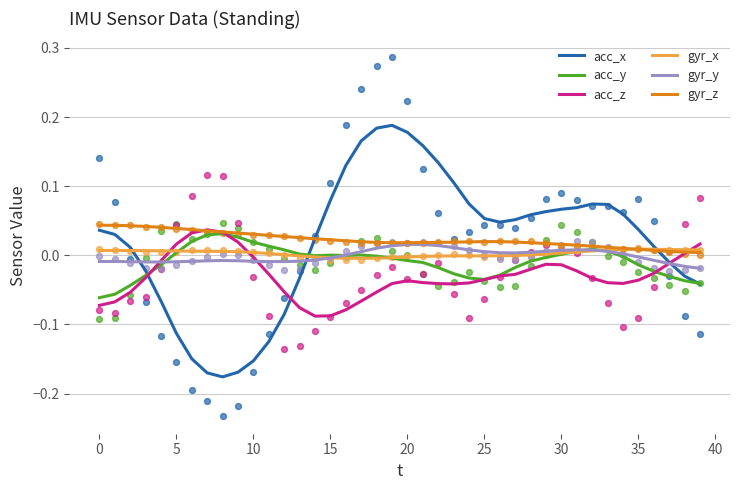

At which category is the sum across all series the highest?

19